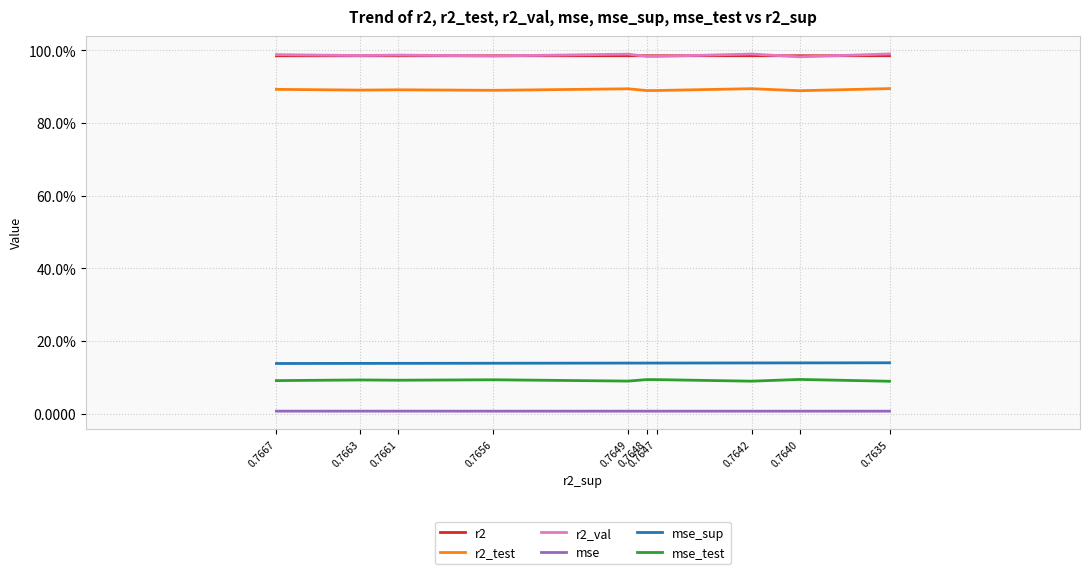

At which category is the sum across all series the highest?

0.7635